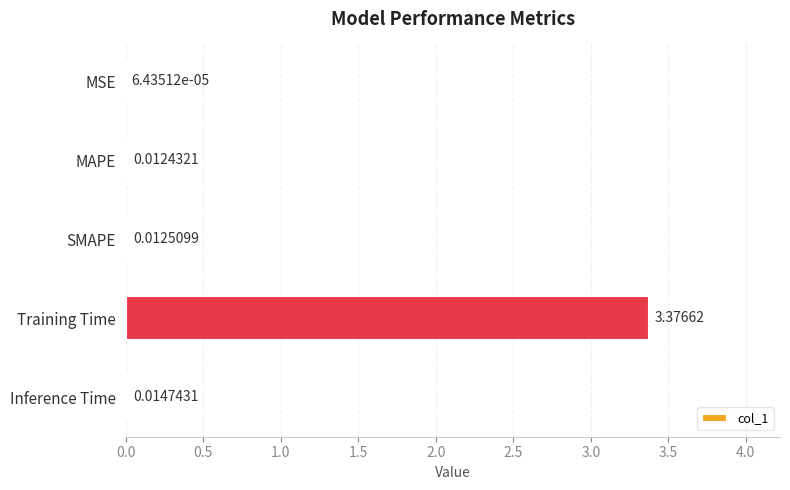

At which category does the chart reach its peak across all series?

Training Time